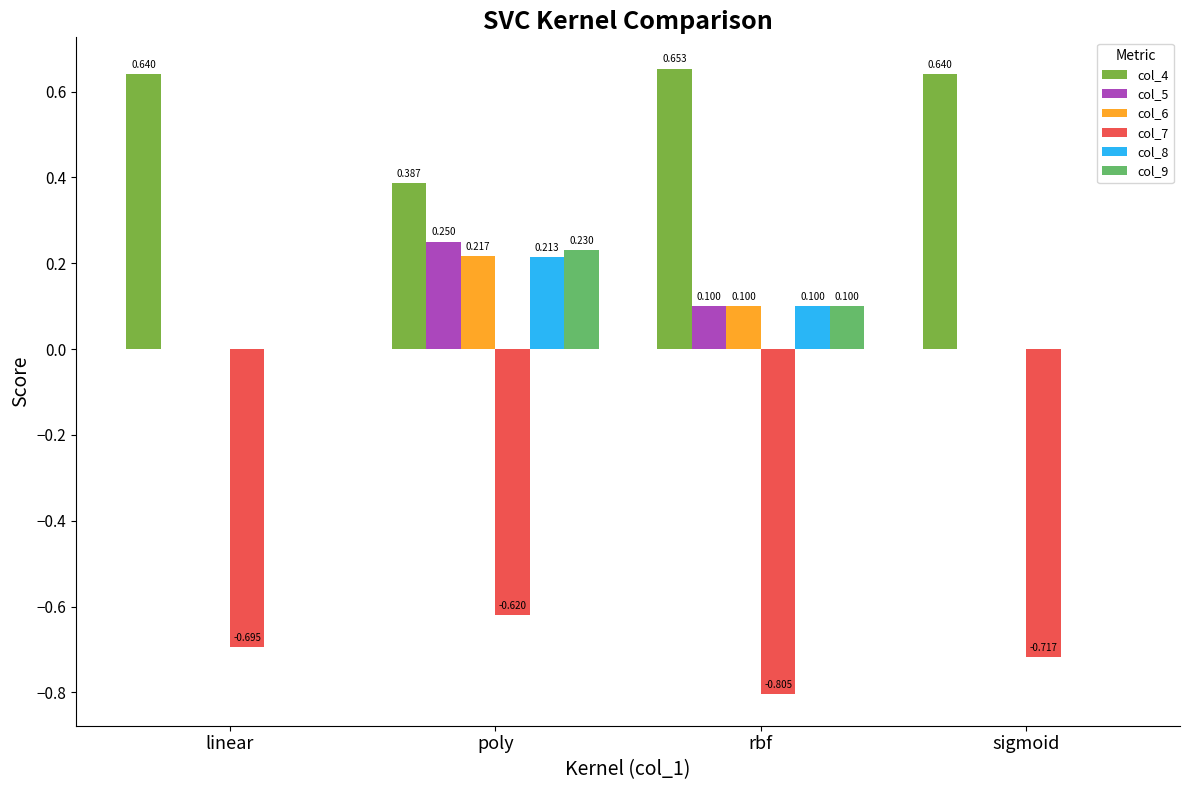

What is the average value of the col_5 series?

0.1